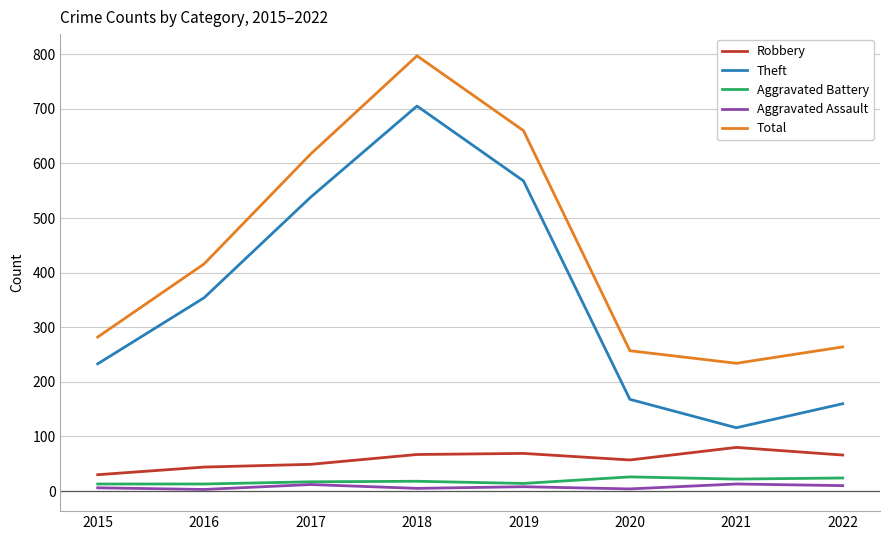

Between 2017 and 2021, which series saw the biggest shift?

Theft